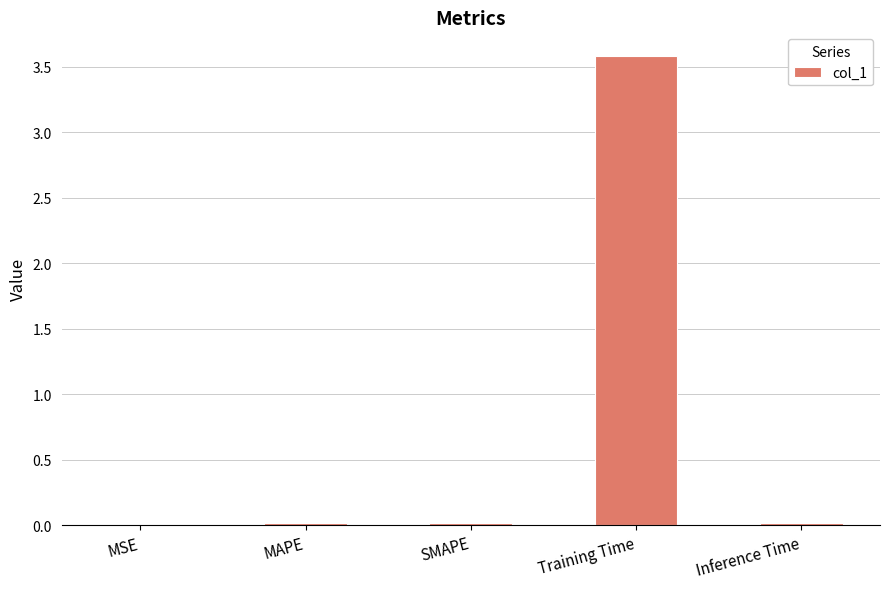

What is the sum of all values?

3.6